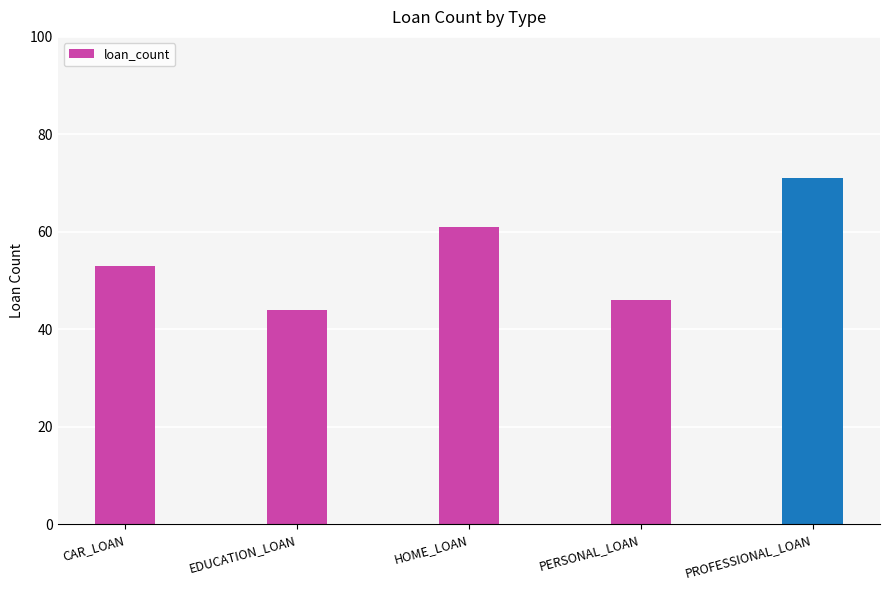

What is the label of the 3rd bar from the right?

HOME_LOAN